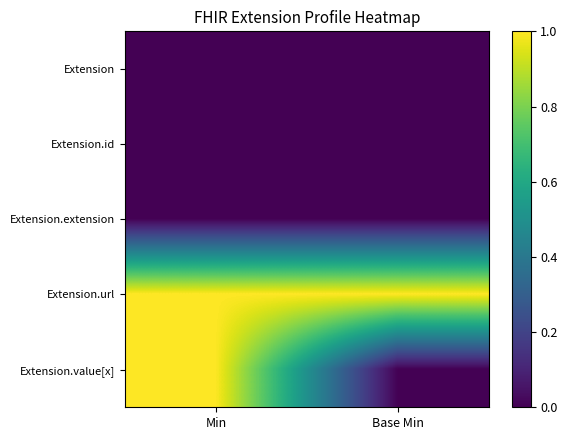

Reading left to right, what are all the values shown in this chart?

Extension: Min=0	Base Min=0
Extension.id: Min=0	Base Min=0
Extension.extension: Min=0	Base Min=0
Extension.url: Min=1	Base Min=1
Extension.value[x]: Min=1	Base Min=0